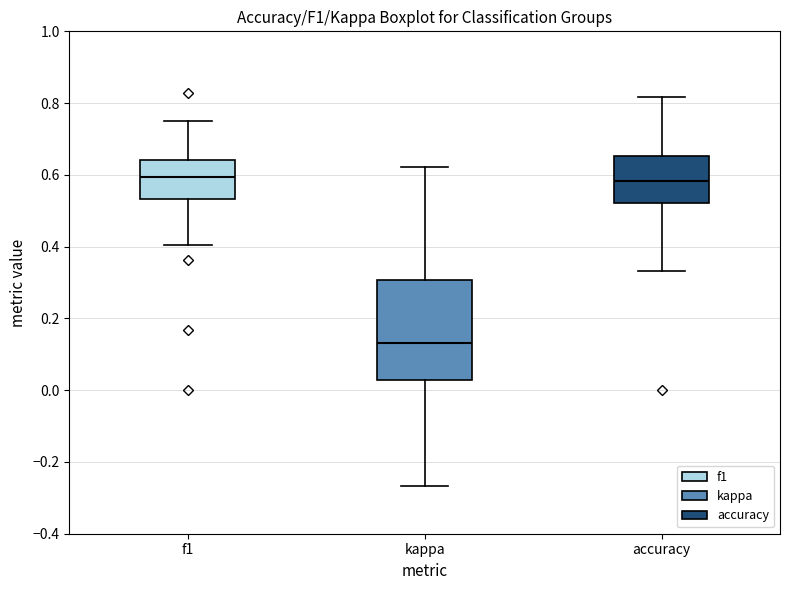

Comparing the boxes themselves (not the whiskers), which one is the tallest?

kappa